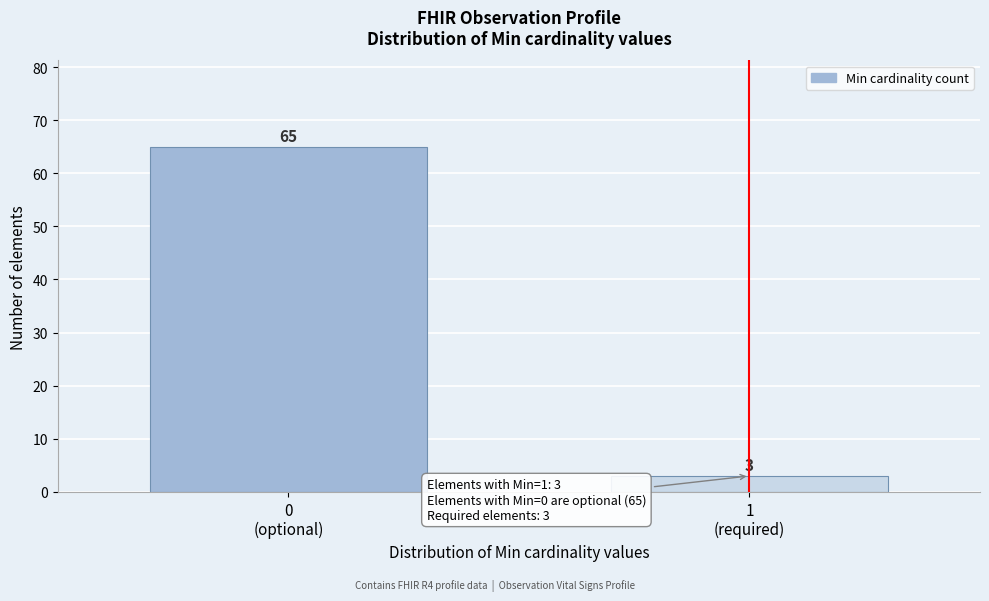

Reading left to right, list all the values displayed in this chart.

65	3